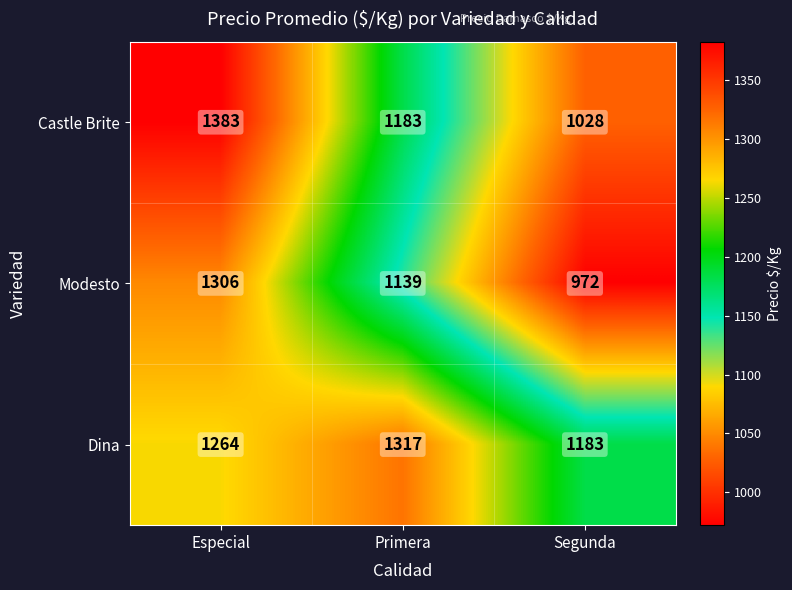

At which label does Castle Brite reach its peak?

Especial